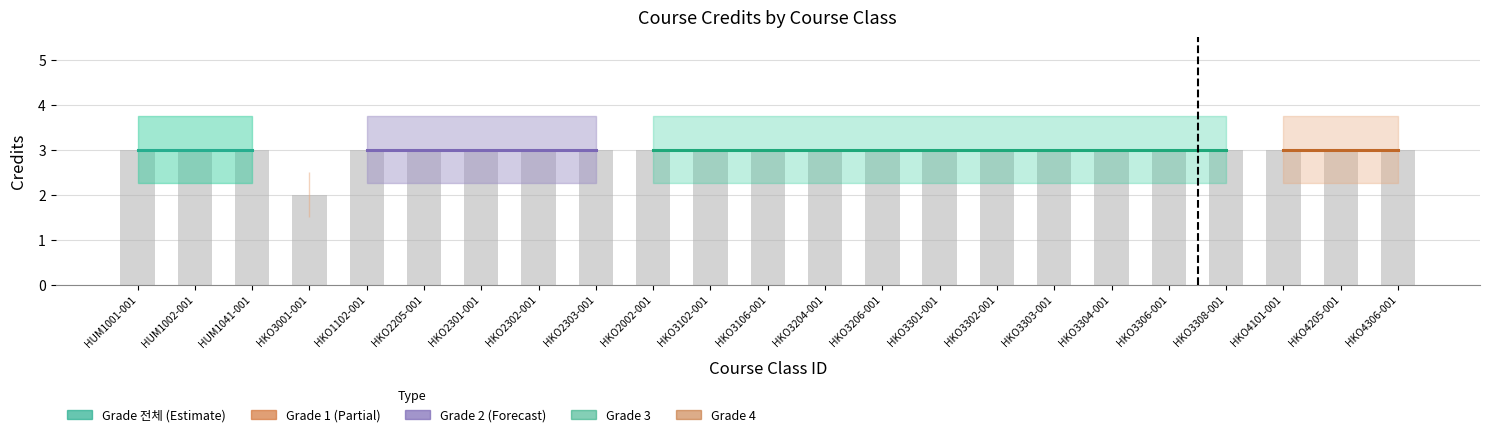

What is the average value?

3